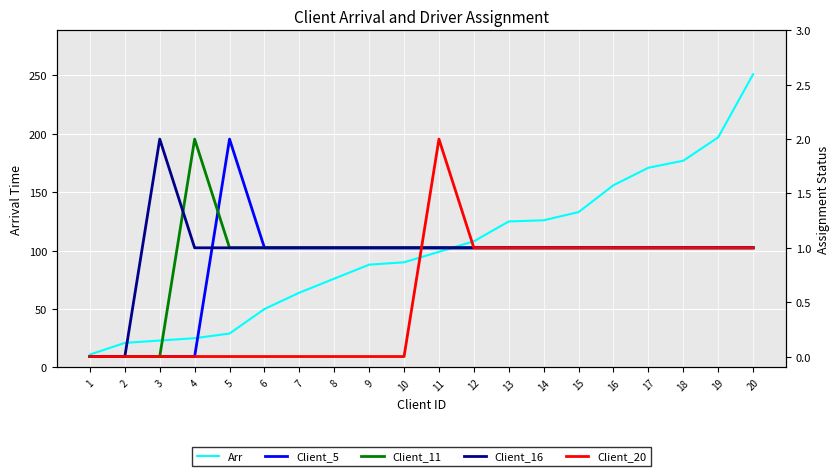

At which label does Client_11 first exceed 1?

4